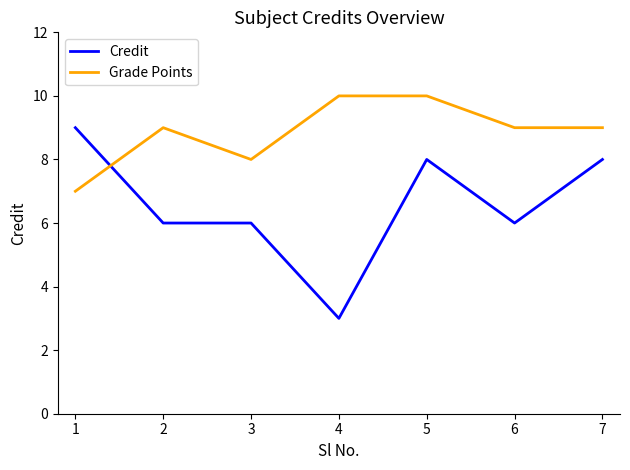

Count the number of categories in the chart.

7